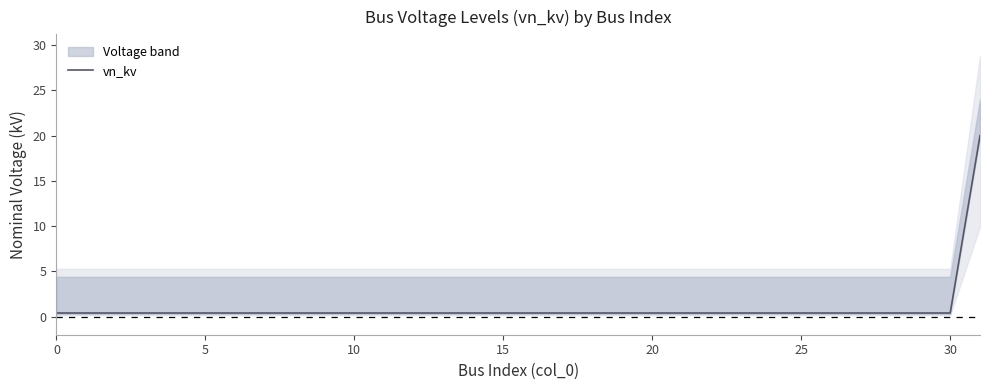

Which has a higher value, 22 or 8?

22